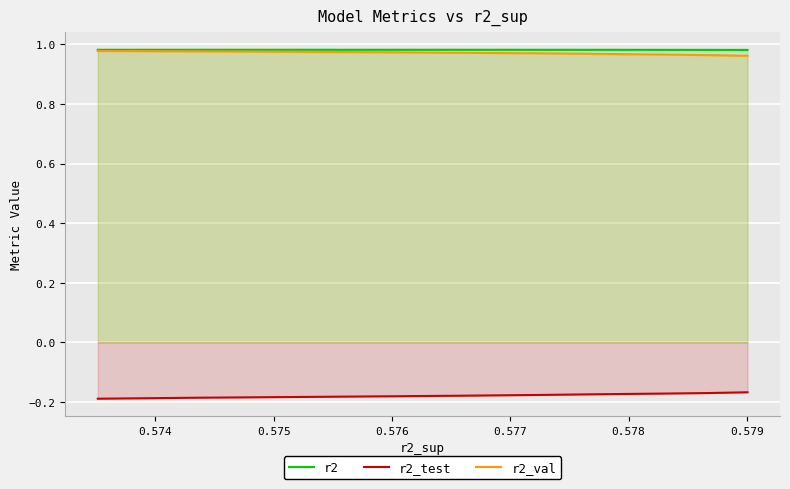

Is it true that r2_test equals -0.2 at 0.577?

True